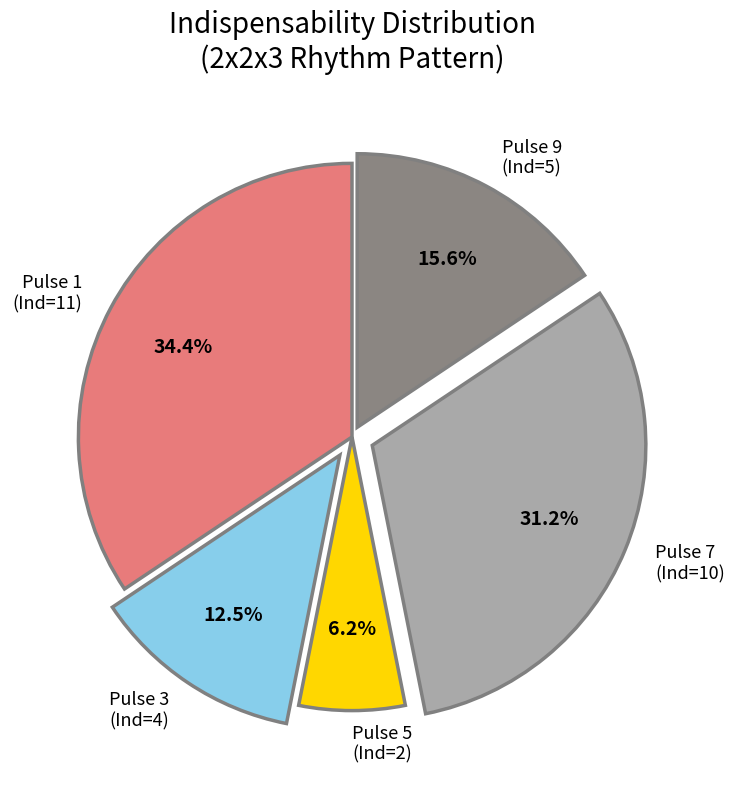

Between Pulse 5 (Ind=2) and Pulse 1 (Ind=11), which is larger?

Pulse 1 (Ind=11)